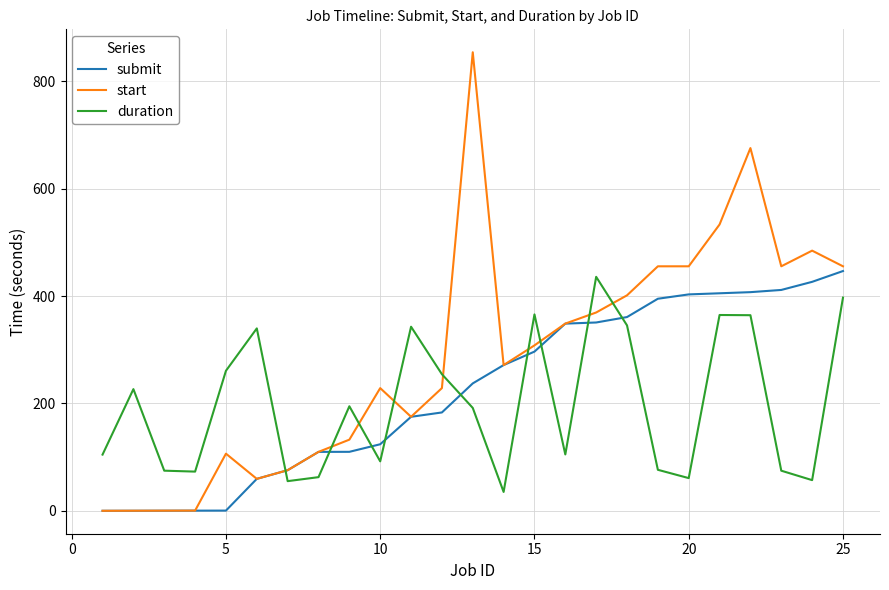

What is the maximum value shown in the chart?

854.1